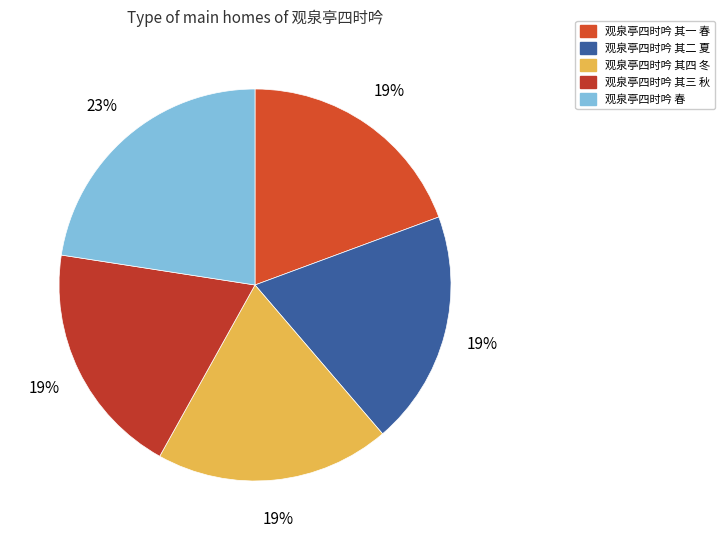

How many slices are in this pie chart?

5